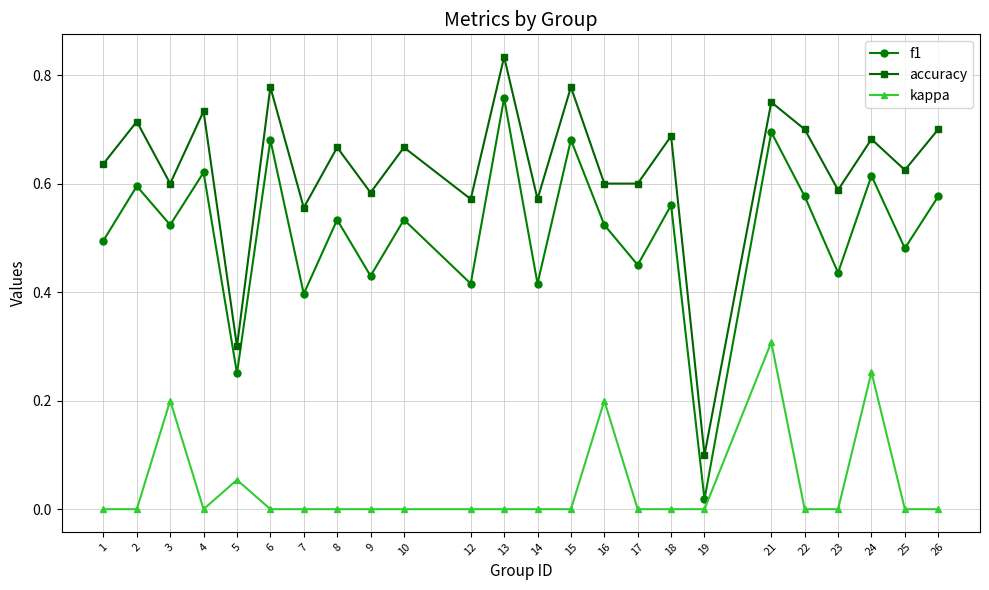

Count the accuracy values in the range 0 to 1.

24